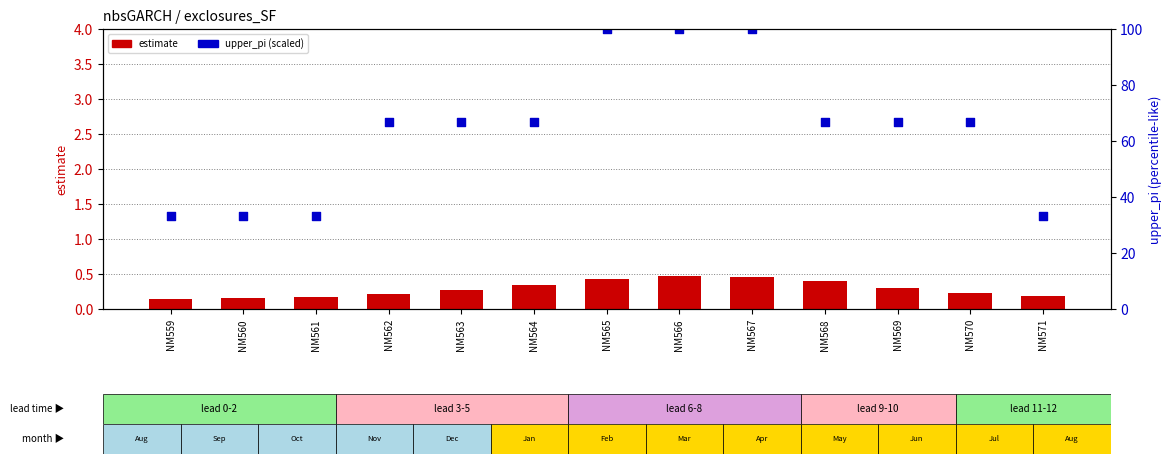

What is the total value across all series at NM570?

66.9